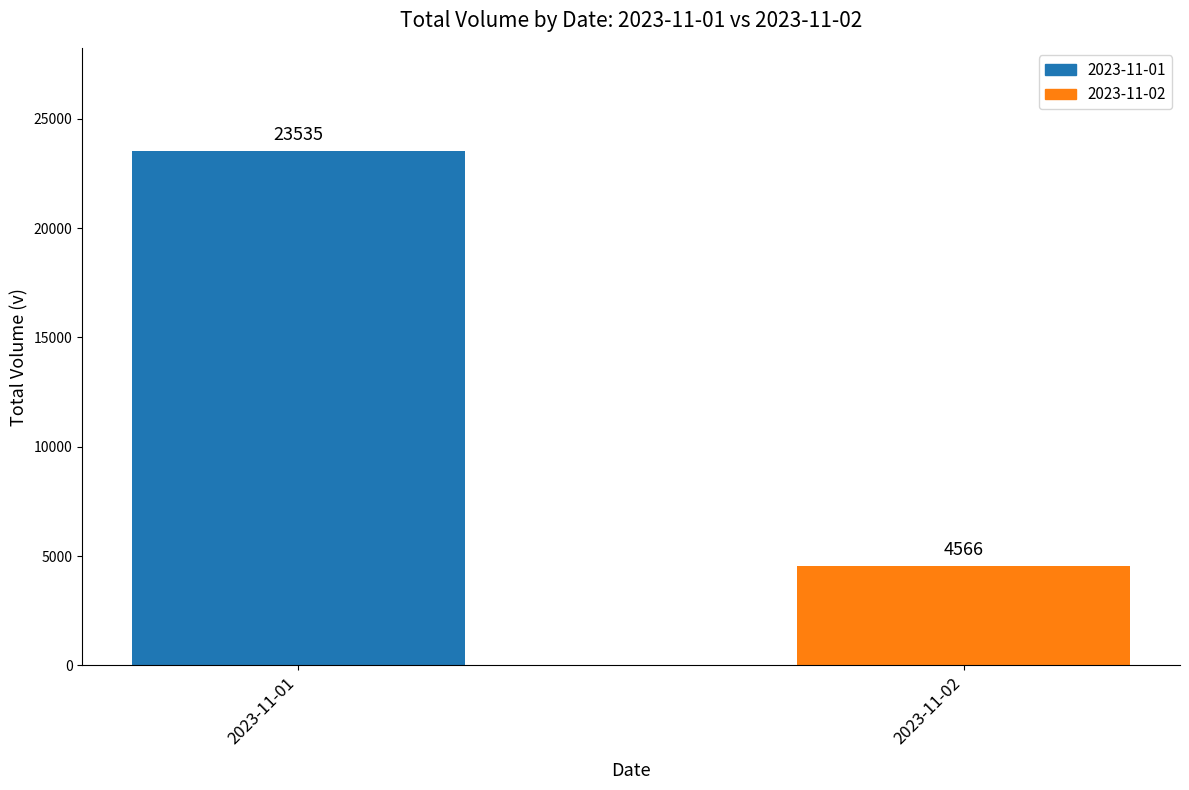

What is the value of the 2nd bar from the left?

4566